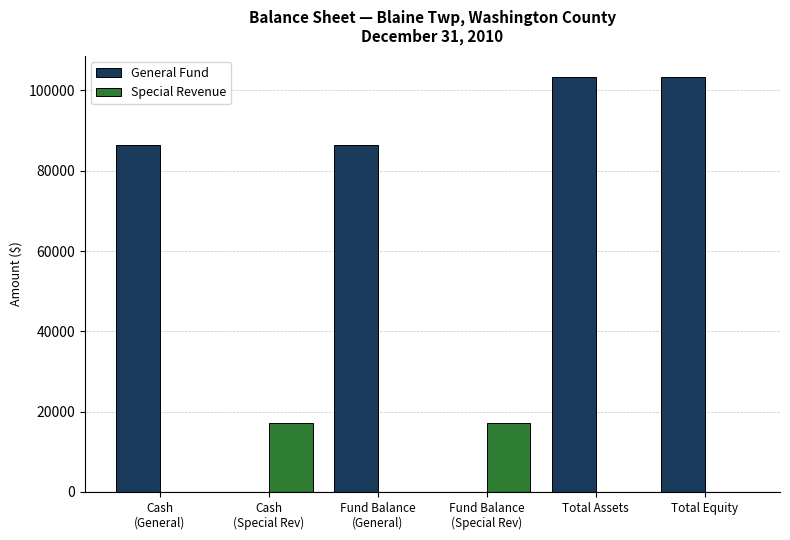

What is the sum of all Special Revenue values?

34224